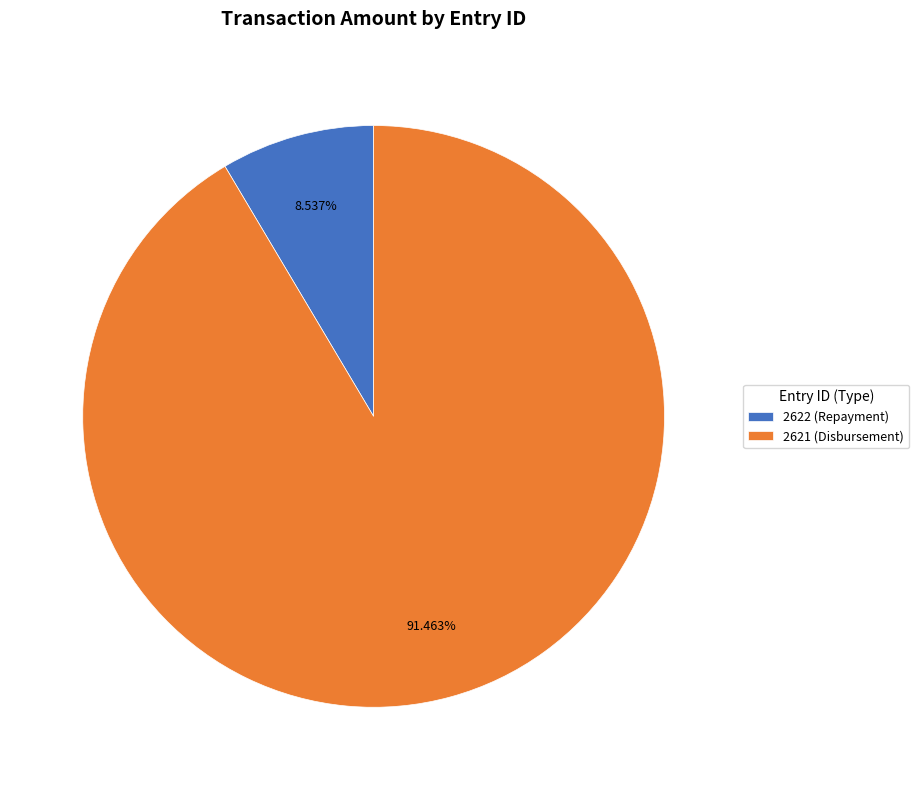

To the nearest percent, what portion does 2621 (Disbursement) represent?

91%